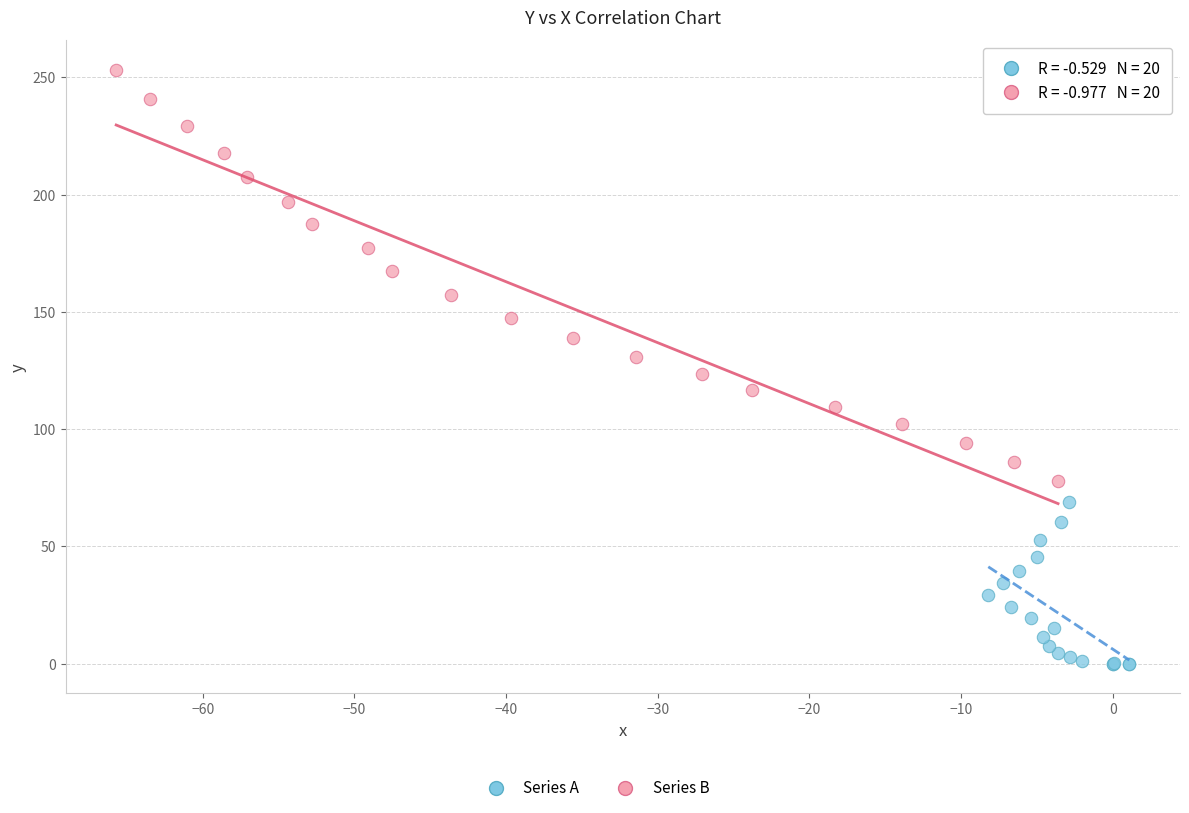

Which series has the largest Y range (max minus min)?

Series B